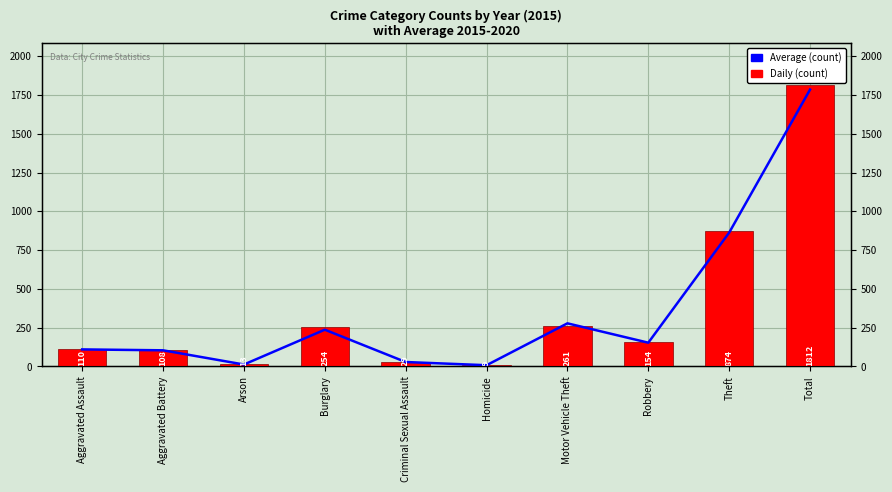

Rank the categories by Daily (count) value from lowest to highest.

Homicide, Arson, Criminal Sexual Assault, Aggravated Battery, Aggravated Assault, Robbery, Burglary, Motor Vehicle Theft, Theft, Total